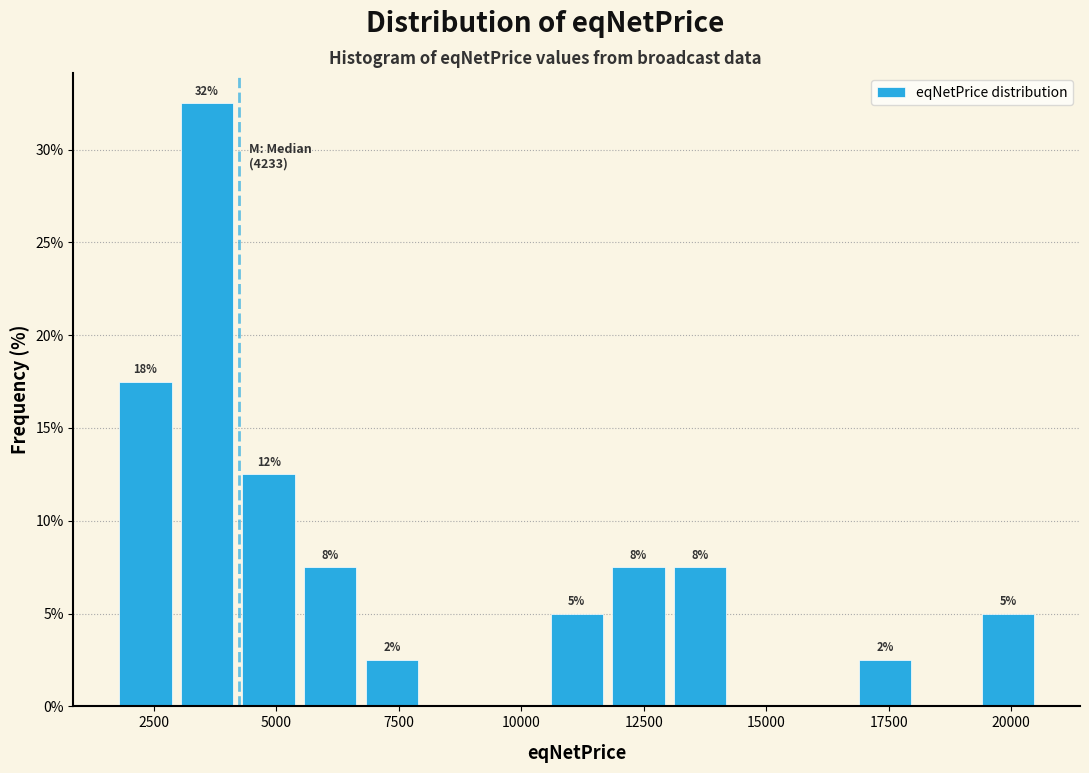

Read against the x-axis, roughly where is the centre of the tallest bar?

3500